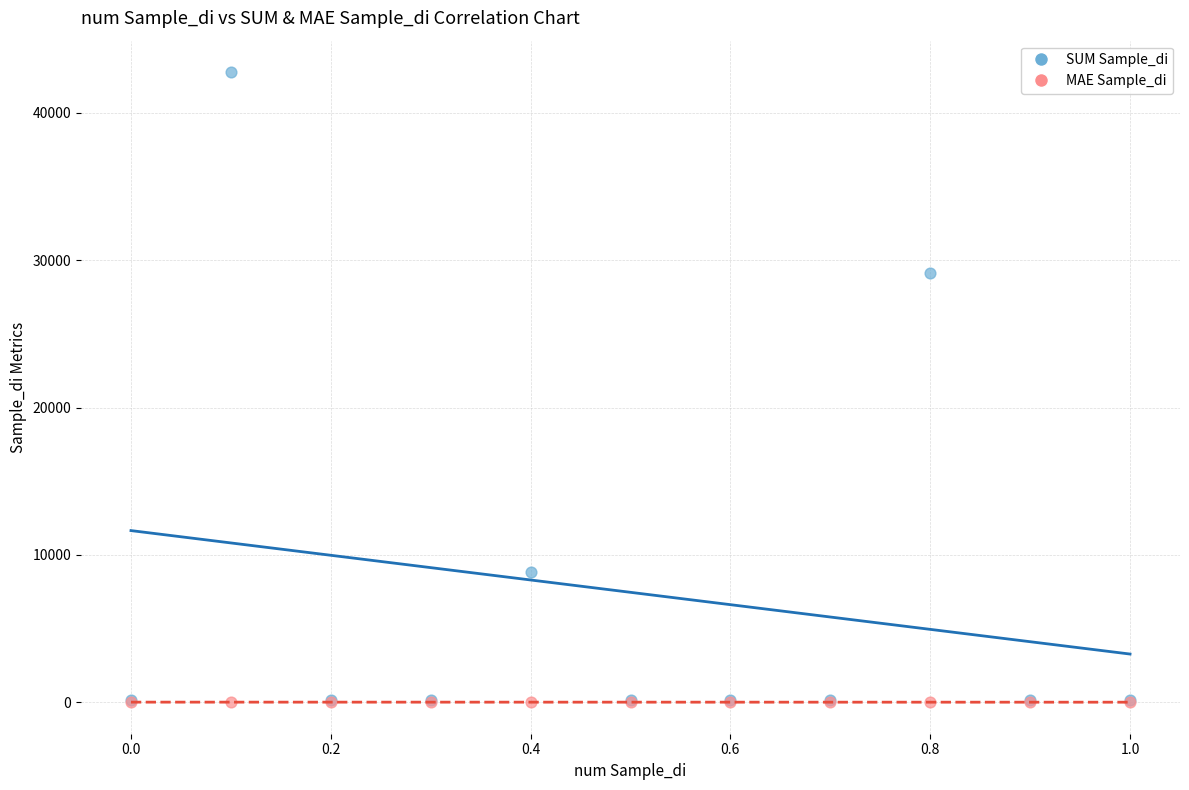

In the SUM Sample_di series, what Y value is closest to 21449?

29148.6